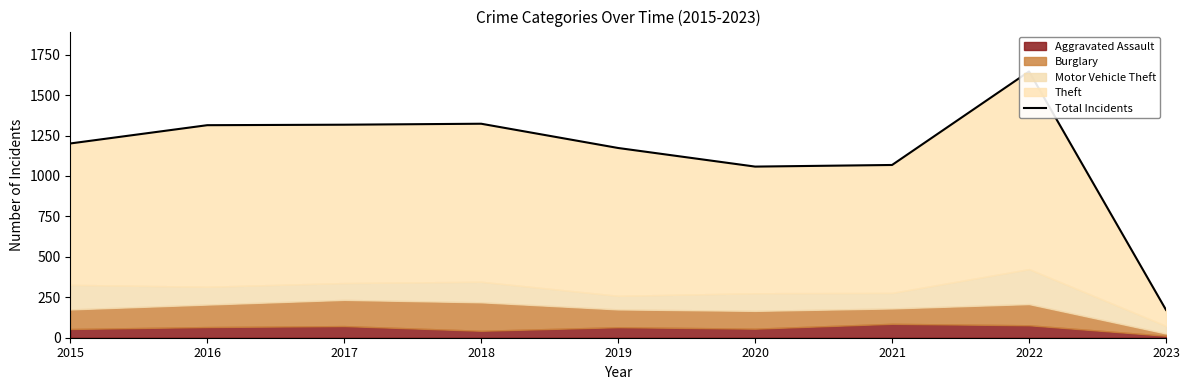

What is the difference between the values at 2018 and 2020?

265